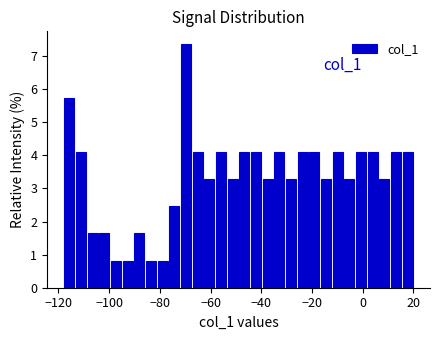

Read against the x-axis, roughly where is the centre of the tallest bar?

-70